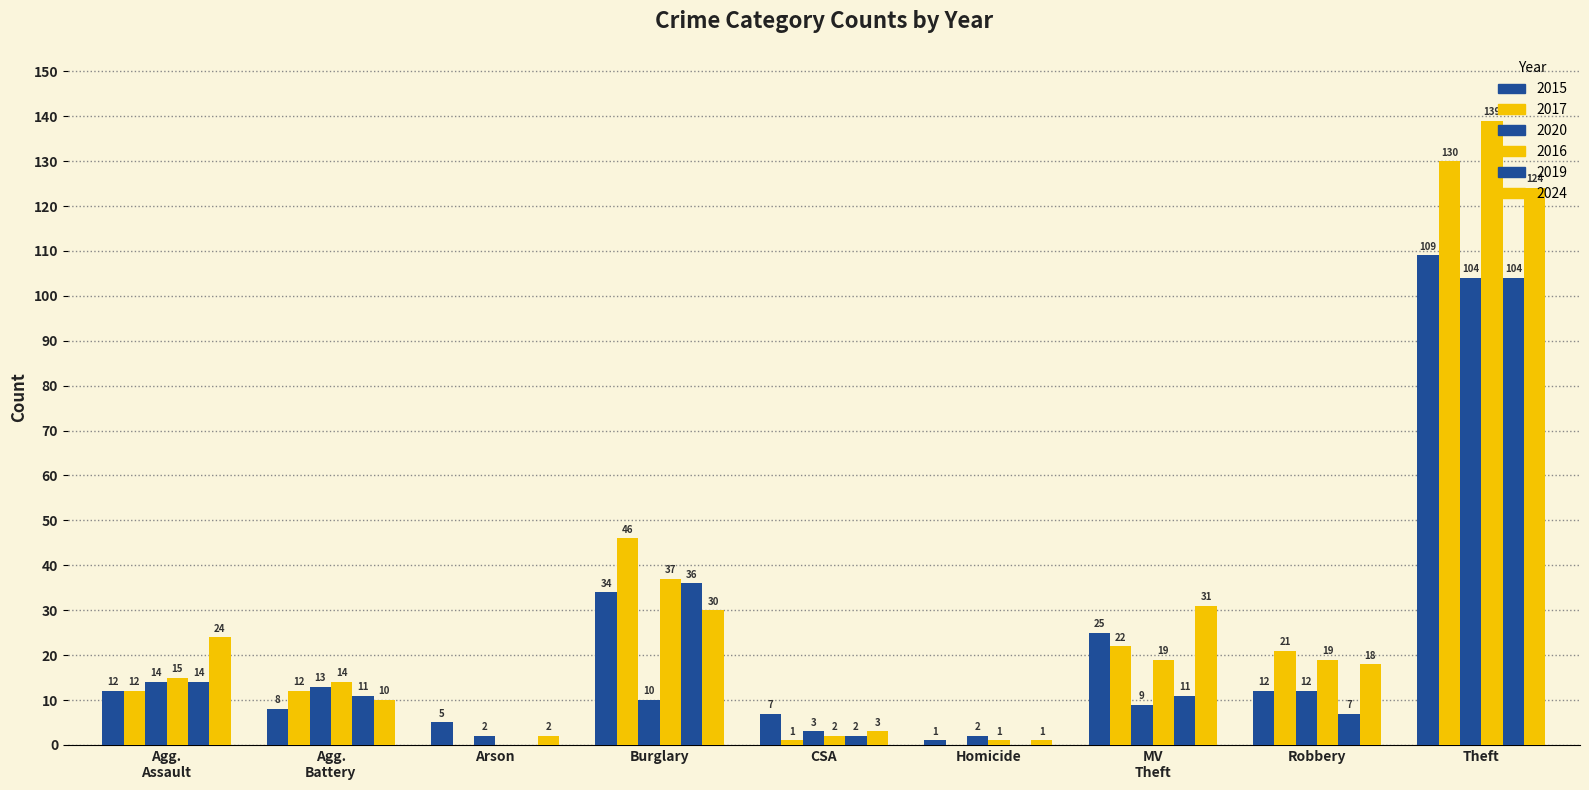

Does the chart contain stacked bars?

No